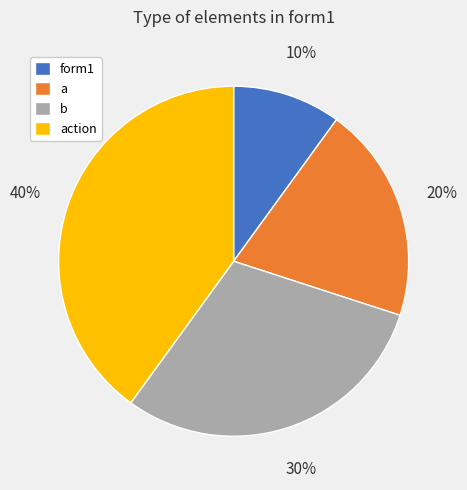

Rank the categories by value from highest to lowest.

action, b, a, form1